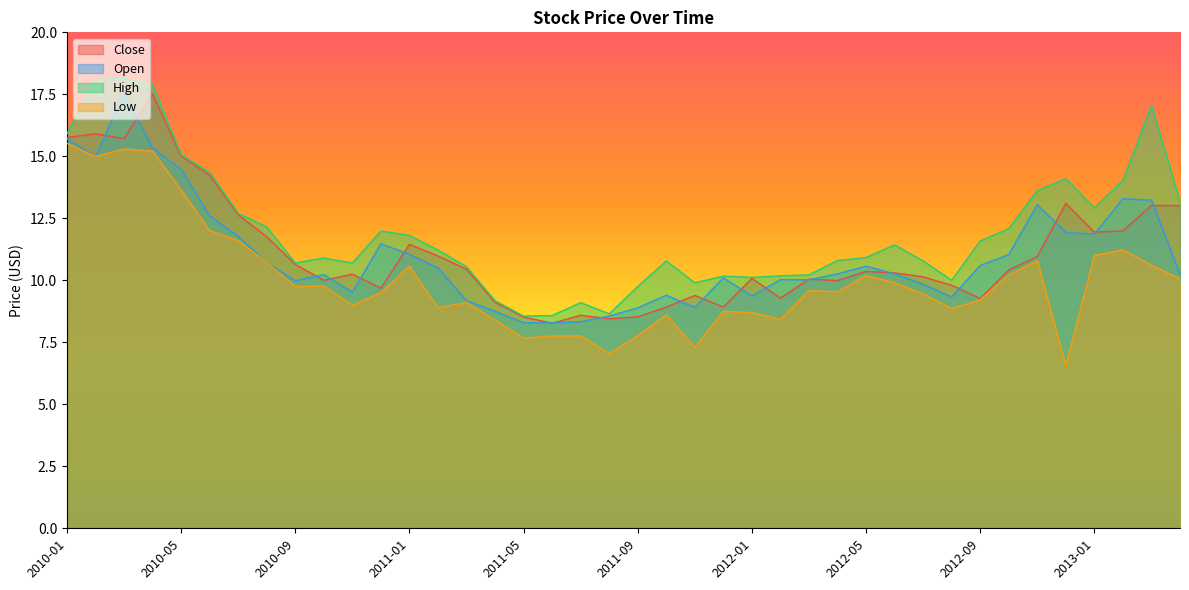

Rank the series by their maximum value, from lowest to highest.

Low, Close, Open, High